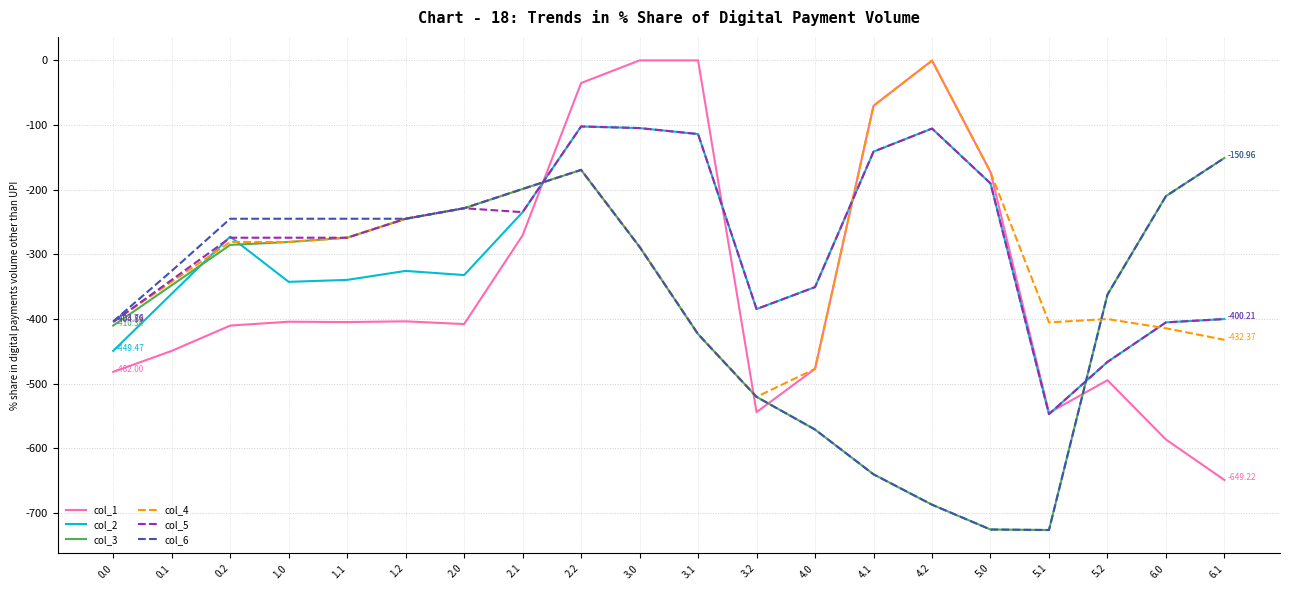

At which label does col_1 reach its minimum?

6.1